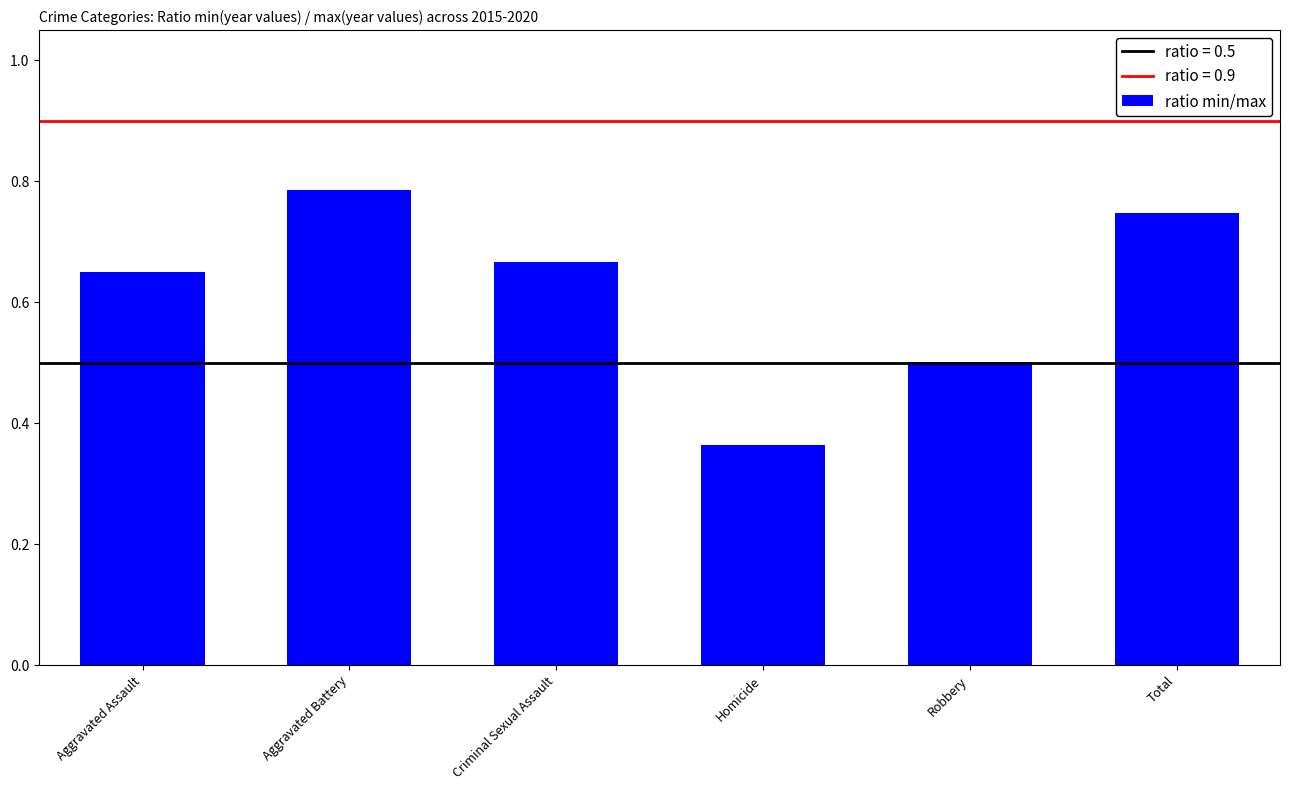

What is the sum of all values?

3.7